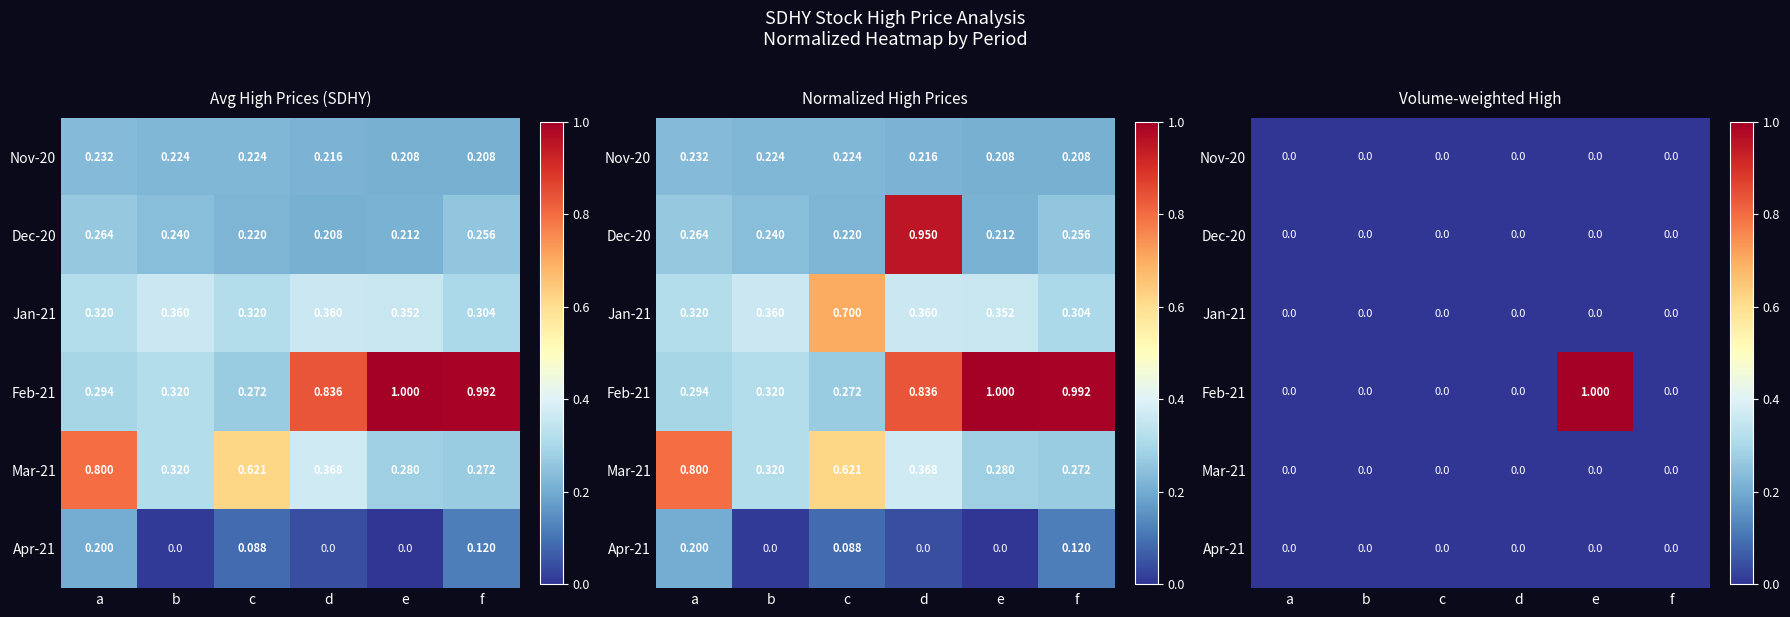

Which has a higher value, c or d?

c